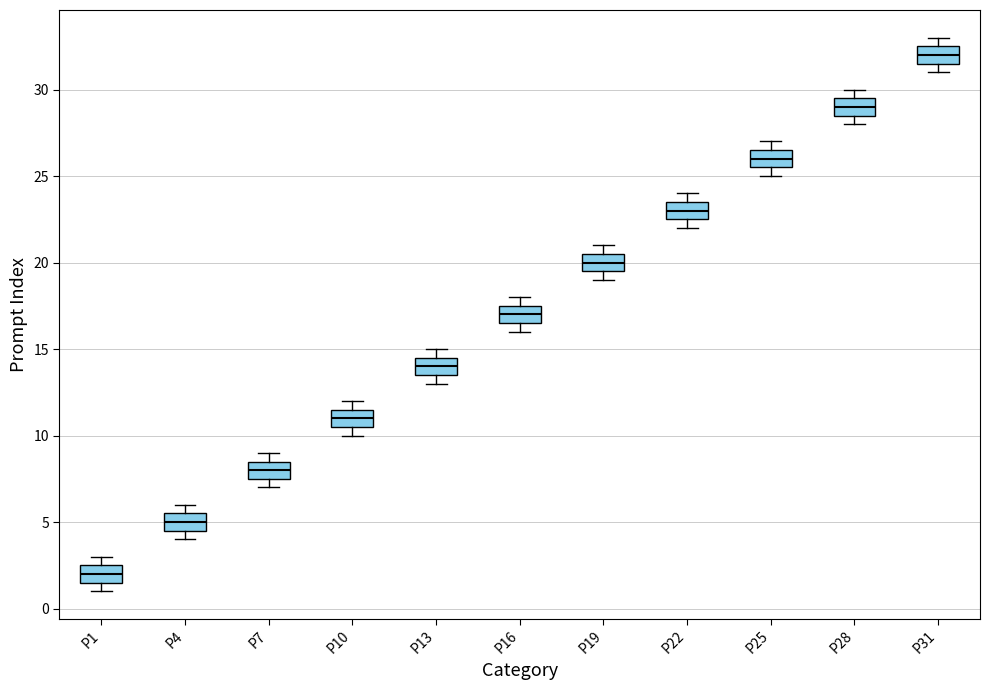

Which box has the lowest median line?

P1